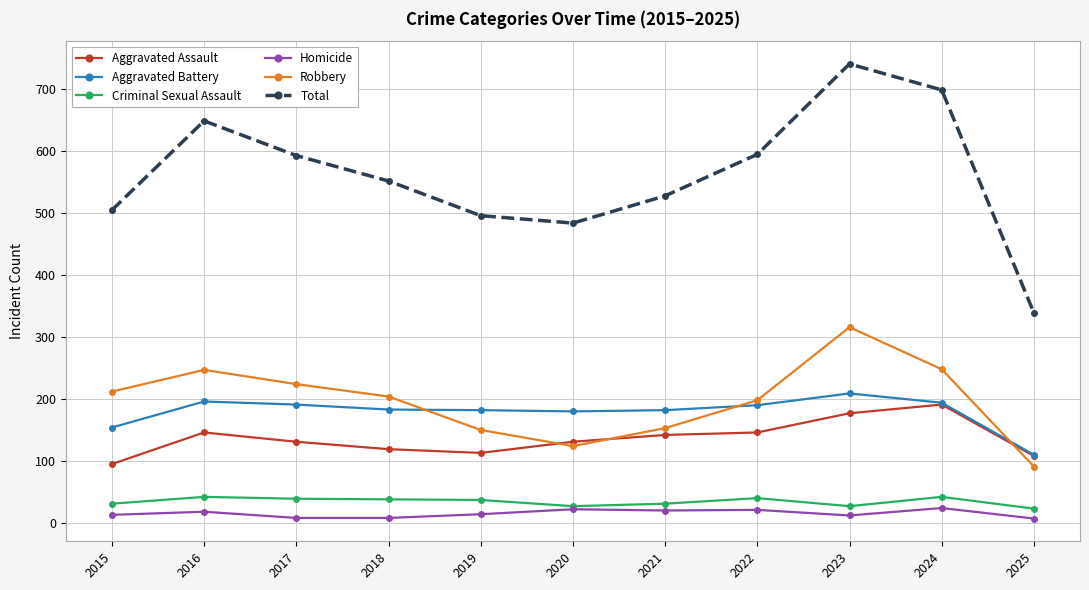

How many lines are shown in the chart?

6